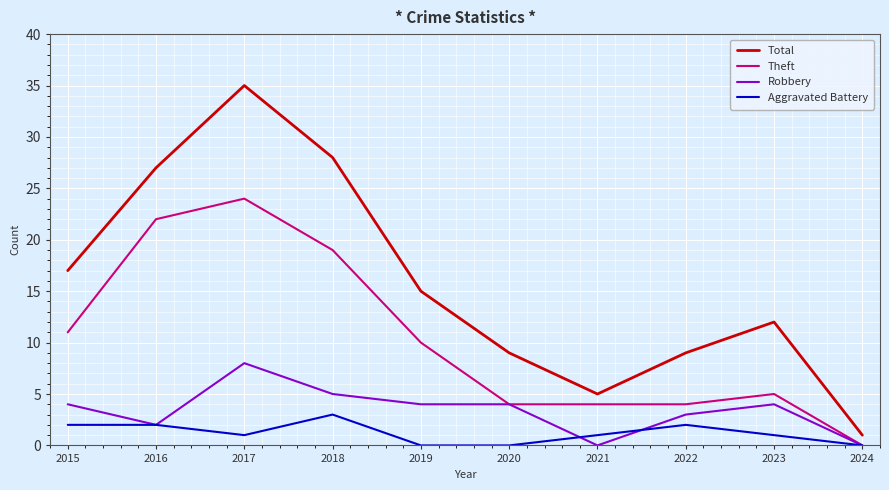

List the series in order of their peak value, highest first.

Total, Theft, Robbery, Aggravated Battery